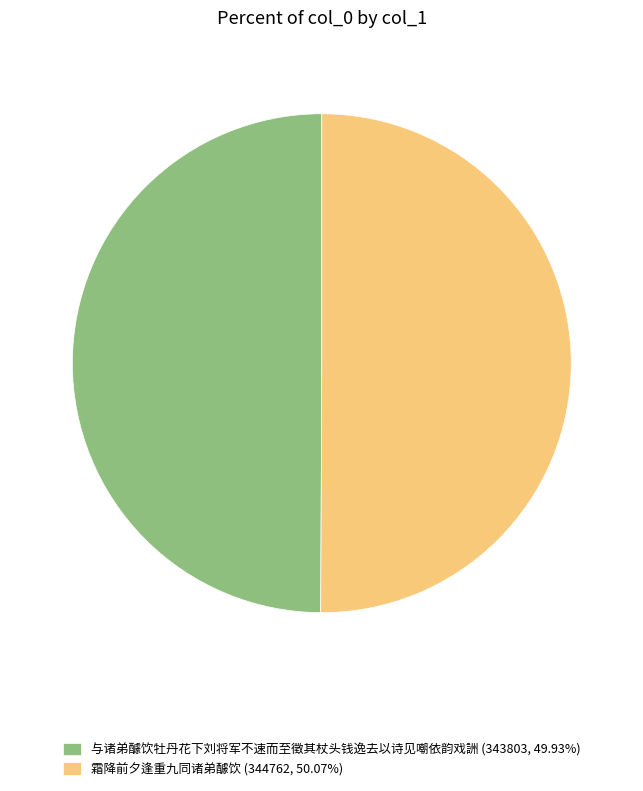

Combined, do 霜降前夕逢重九同诸弟醵饮 (344762, 50.07%) and 与诸弟醵饮牡丹花下刘将军不速而至徵其杖头钱逸去以诗见嘲依韵戏詶 (343803, 49.93%) account for over 50%?

Yes